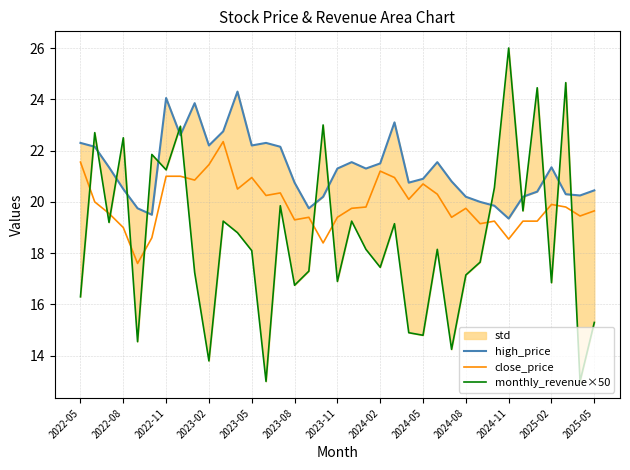

Is it true that close_price equals 21.2 at 2024-02?

True